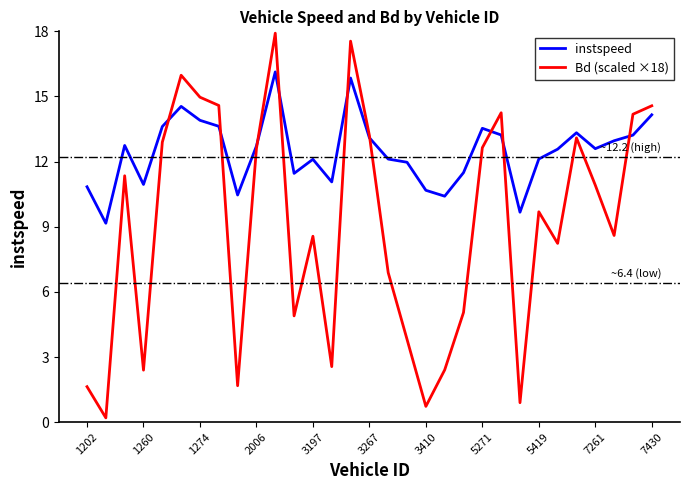

How many series are shown in this chart?

2